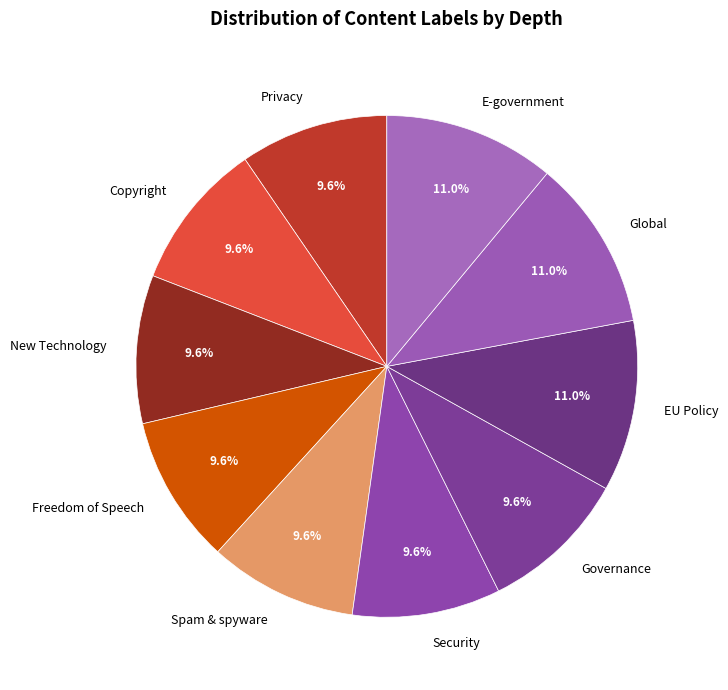

Is it true that New Technology is 16% of the pie?

False